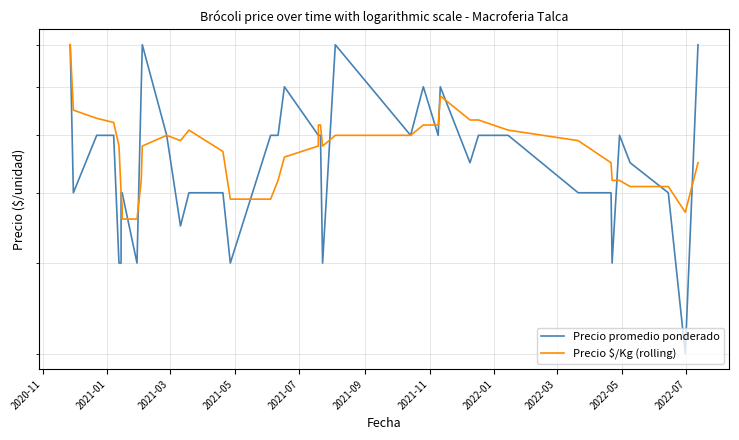

Rank the series by their maximum value, from highest to lowest.

Precio promedio ponderado, Precio $/Kg (rolling)